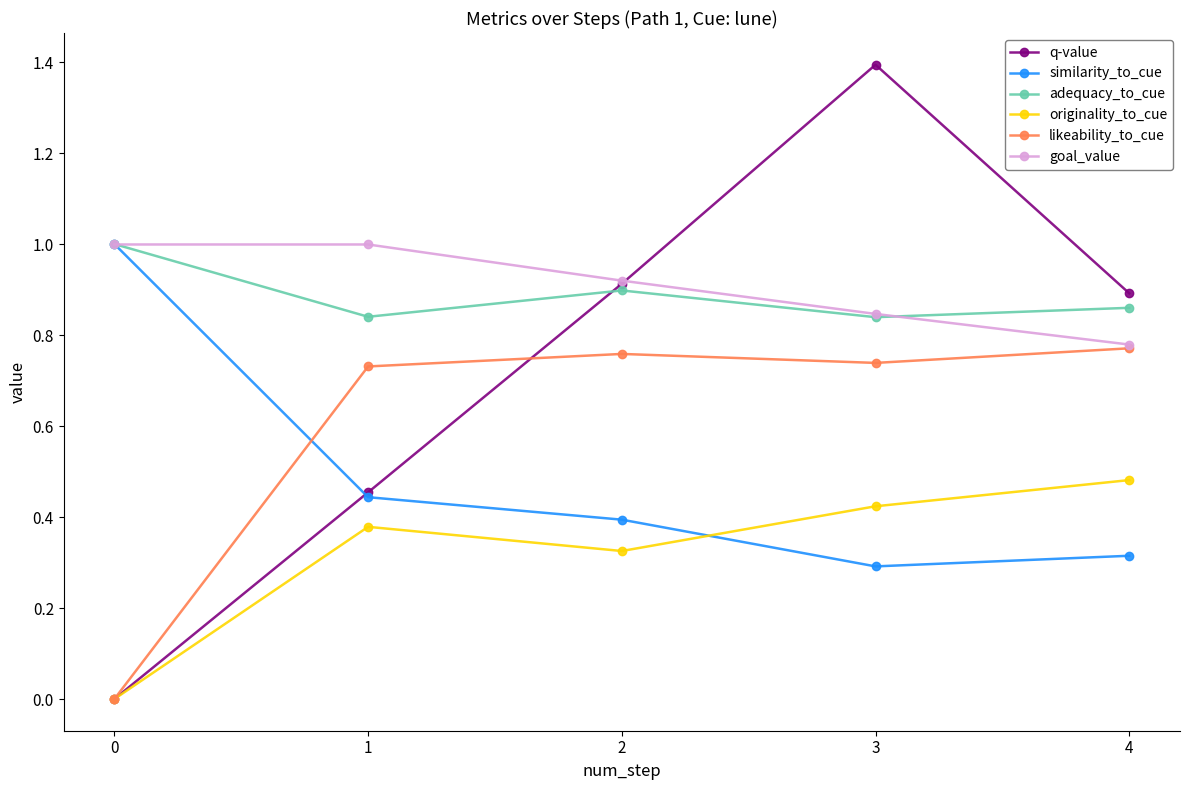

How many interior local valleys does the originality_to_cue series have?

1